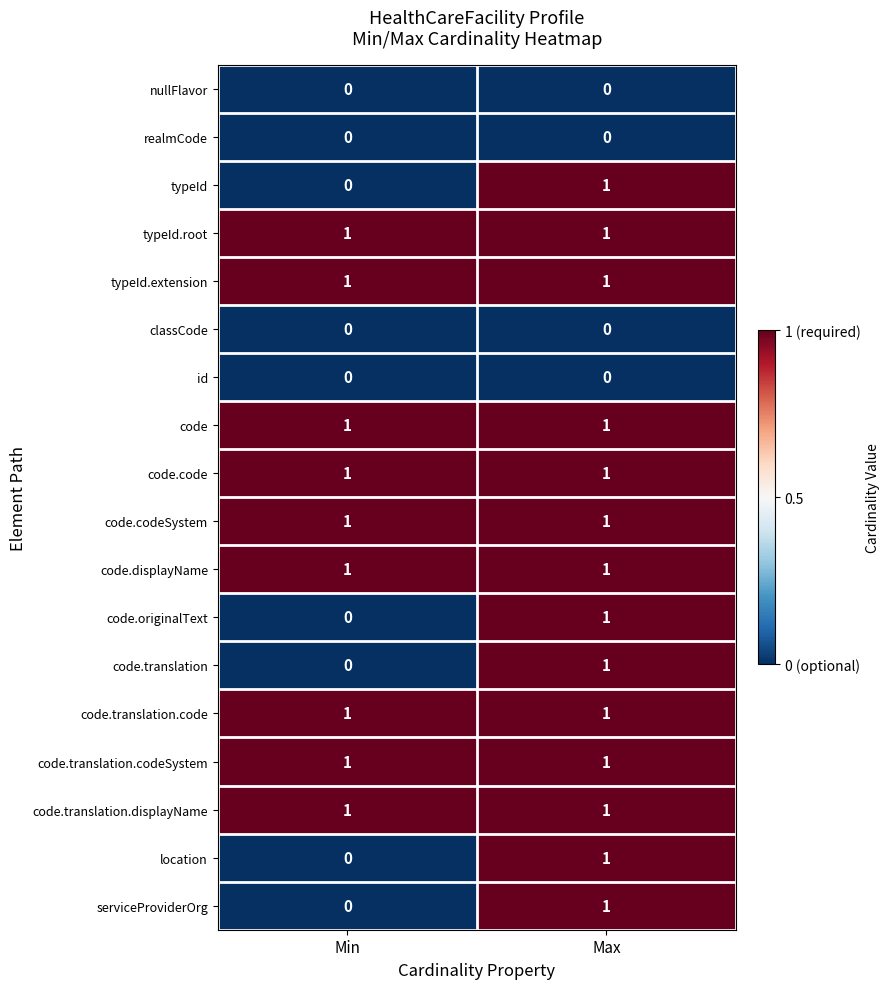

How many categories are shown in the chart?

2